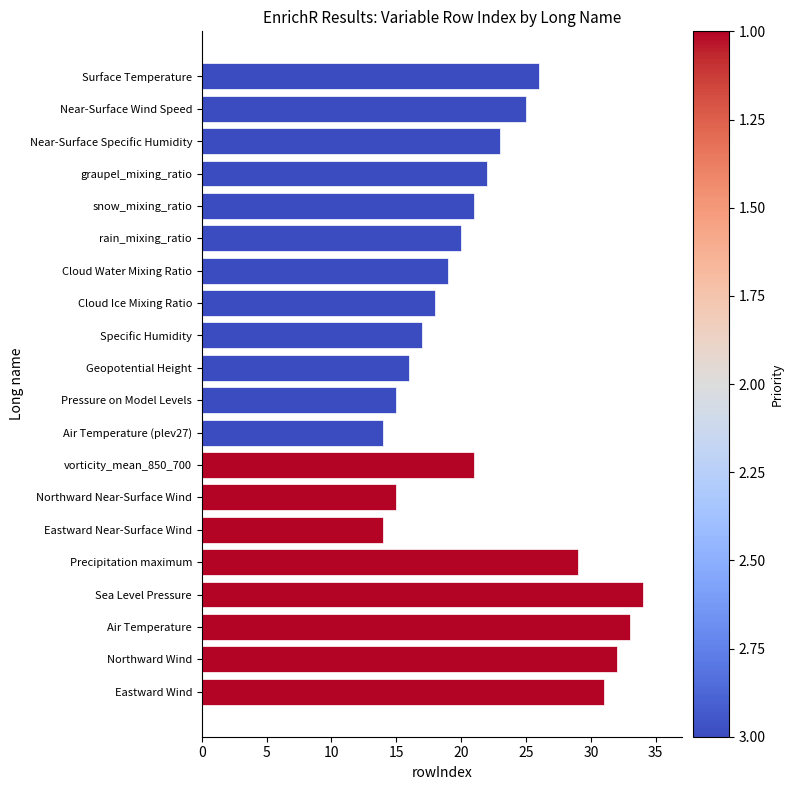

What is the change in value from Pressure on Model Levels to Surface Temperature?

+11